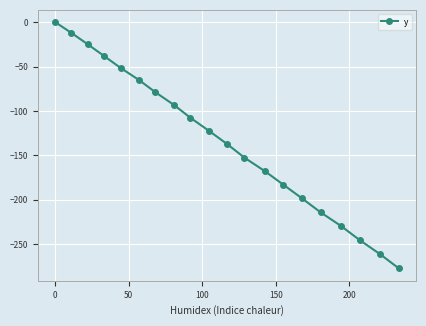

What is the average value?

-133.0